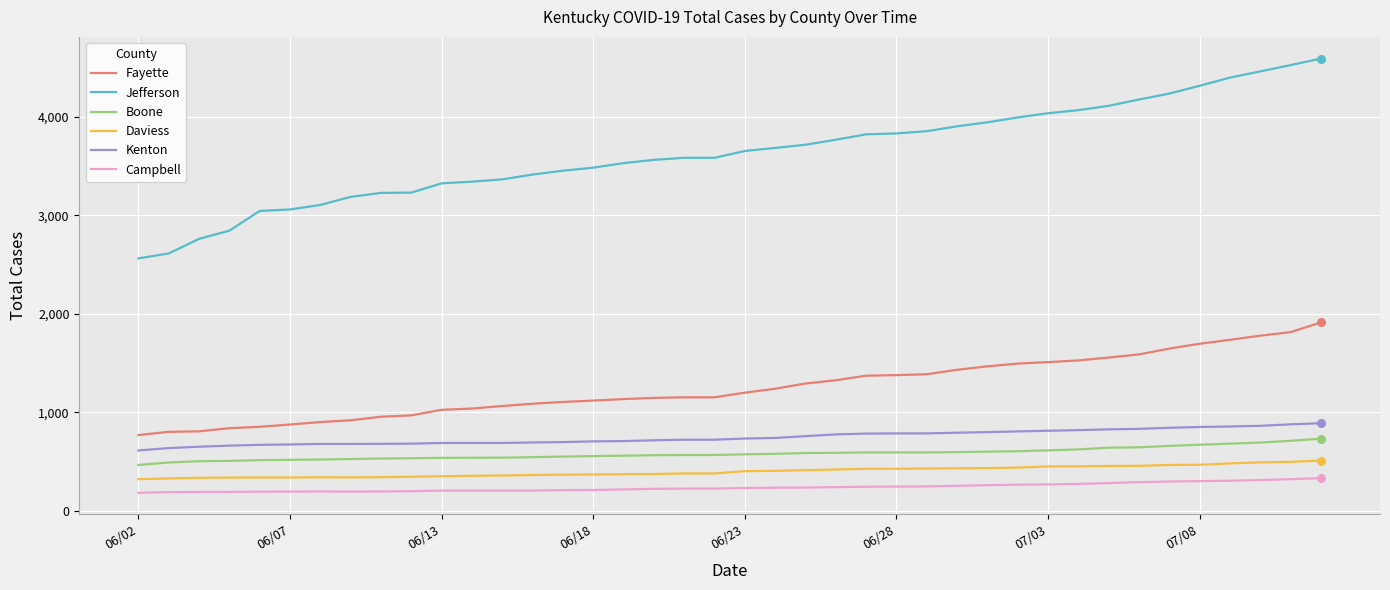

Which series has the largest total across all categories?

Jefferson